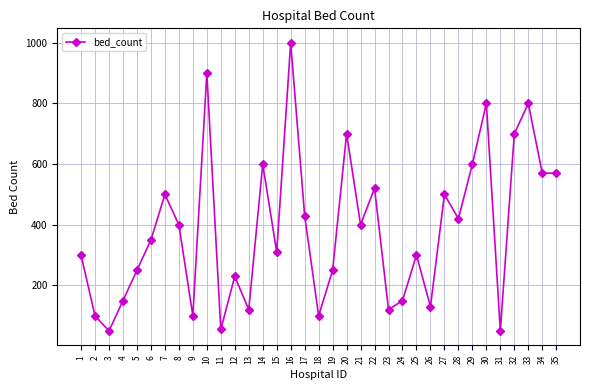

True or false: the data shows 623 at 6.

False